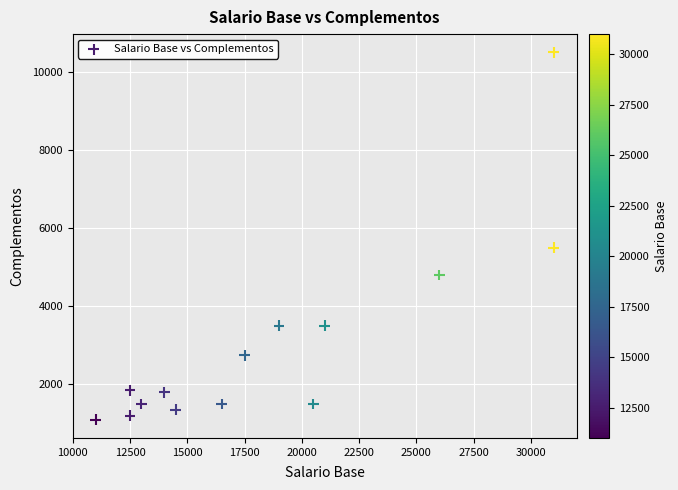

What is the range of X values (max minus min)?

20000